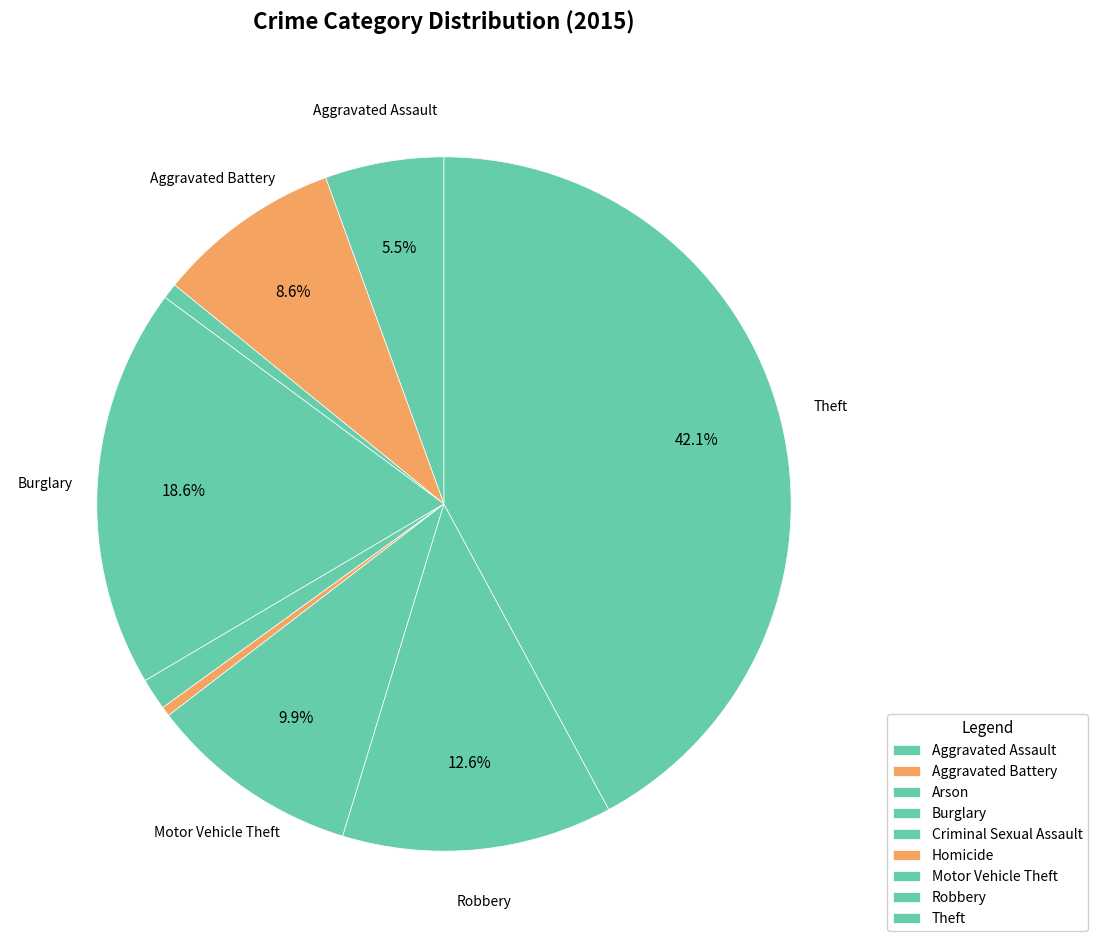

Approximately how many times larger is the value at Burglary compared to Theft?

0.4